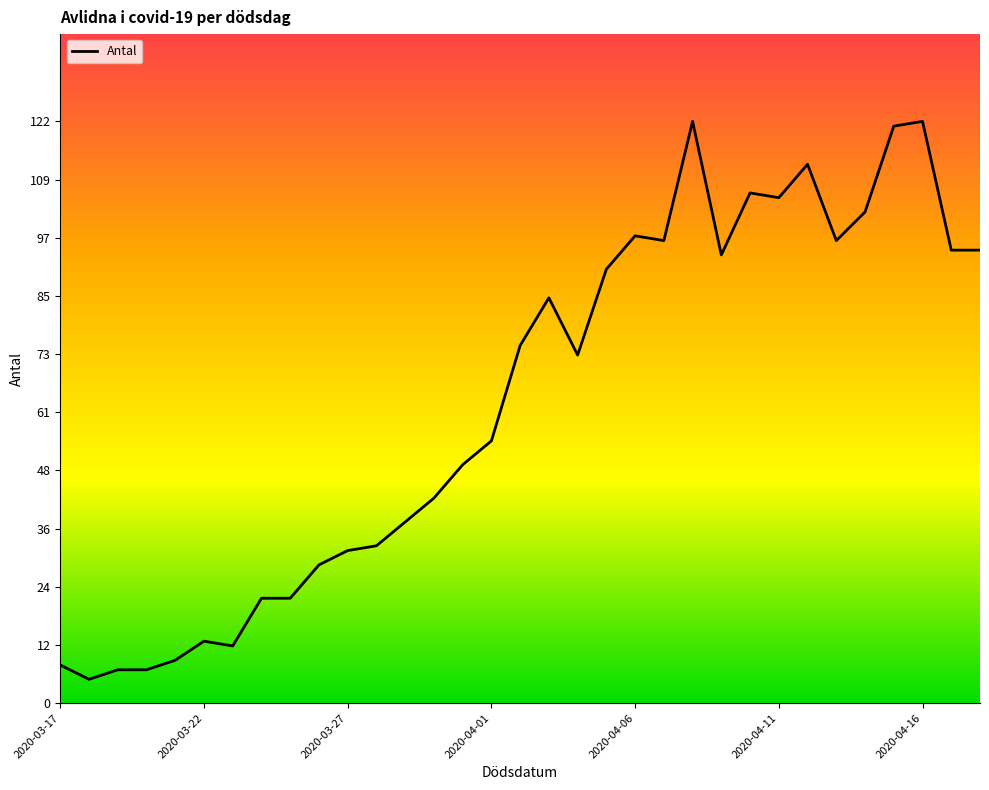

What is the minimum value shown in the chart?

5